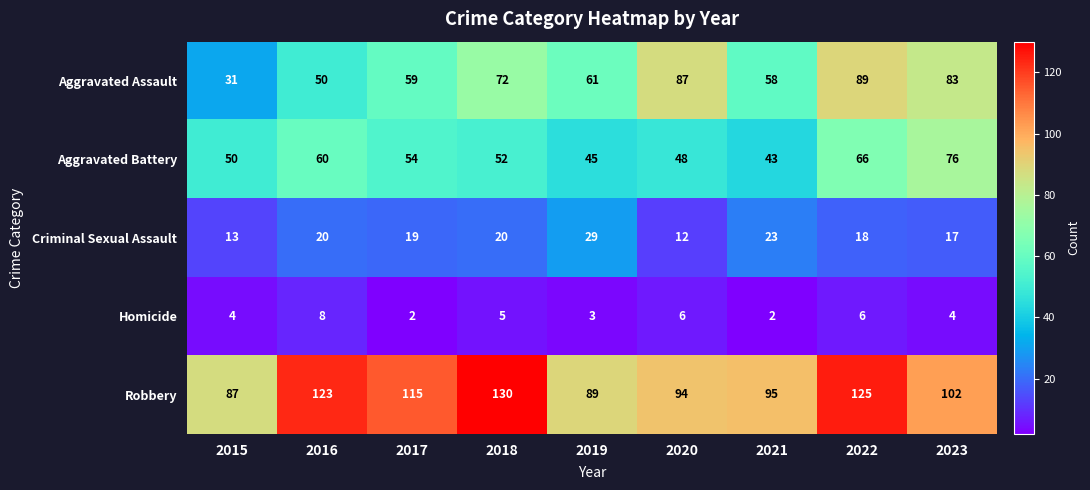

What is the difference between the highest and lowest values at 2020?

88